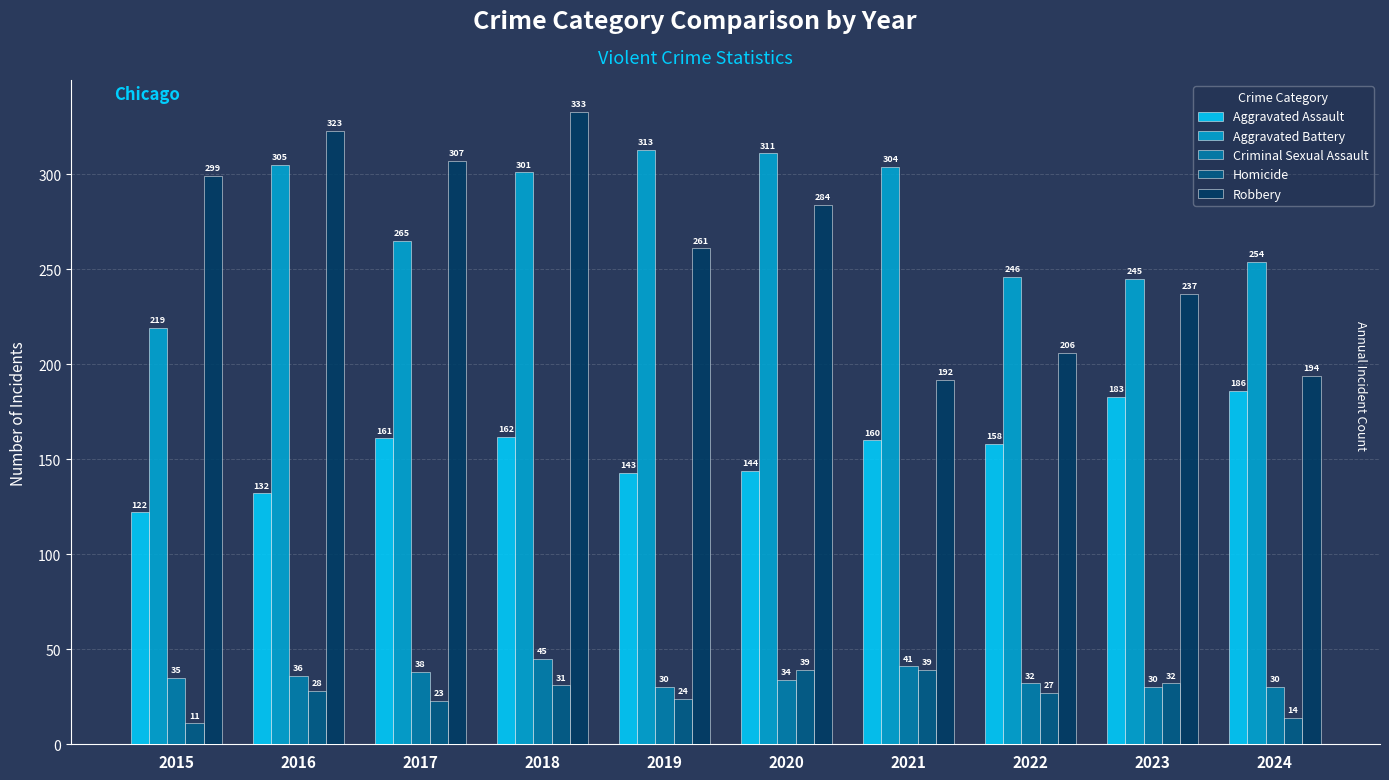

Reading left to right, list all the values displayed in this chart.

Aggravated Assault: 122	132	161	162	143	144	160	158	183	186
Aggravated Battery: 219	305	265	301	313	311	304	246	245	254
Criminal Sexual Assault: 35	36	38	45	30	34	41	32	30	30
Homicide: 11	28	23	31	24	39	39	27	32	14
Robbery: 299	323	307	333	261	284	192	206	237	194